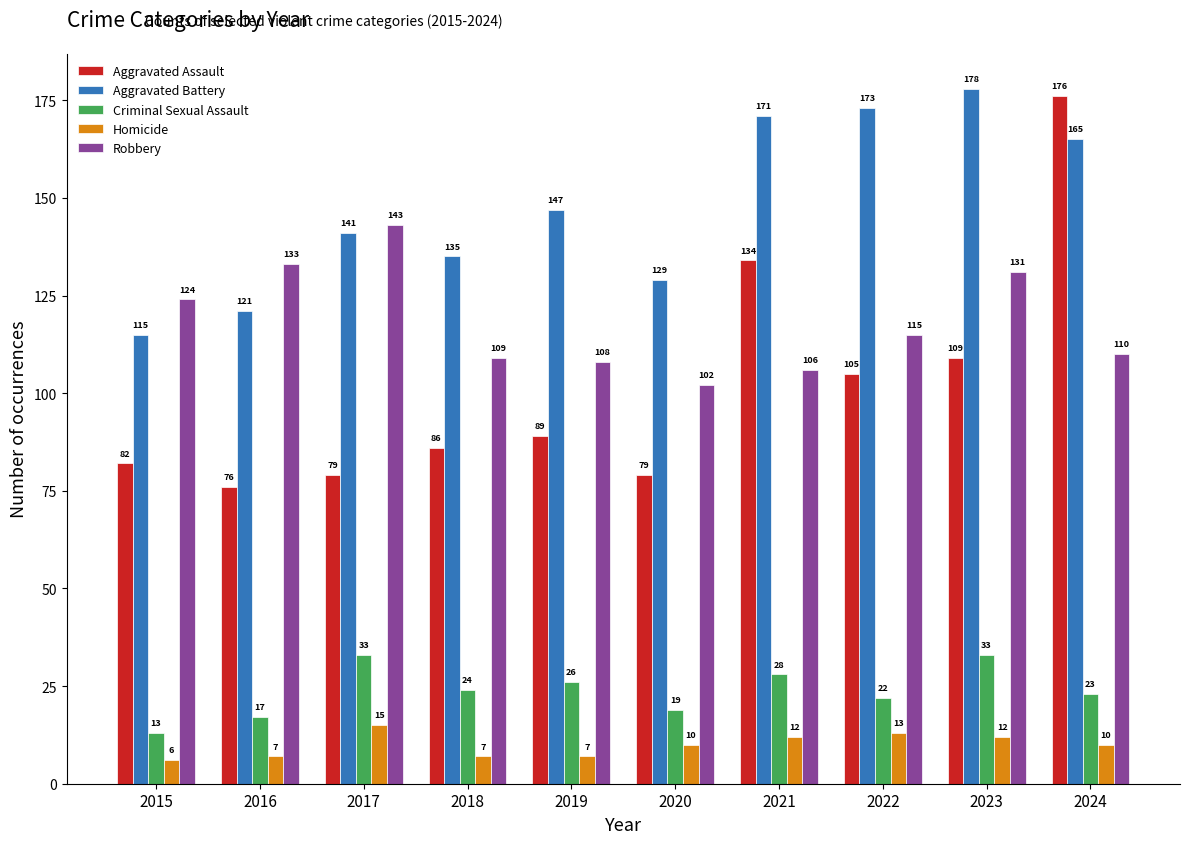

Reading right to left, what are all the values shown in this chart?

Aggravated Assault: 2024=176	2023=109	2022=105	2021=134	2020=79	2019=89	2018=86	2017=79	2016=76	2015=82
Aggravated Battery: 2024=165	2023=178	2022=173	2021=171	2020=129	2019=147	2018=135	2017=141	2016=121	2015=115
Criminal Sexual Assault: 2024=23	2023=33	2022=22	2021=28	2020=19	2019=26	2018=24	2017=33	2016=17	2015=13
Homicide: 2024=10	2023=12	2022=13	2021=12	2020=10	2019=7	2018=7	2017=15	2016=7	2015=6
Robbery: 2024=110	2023=131	2022=115	2021=106	2020=102	2019=108	2018=109	2017=143	2016=133	2015=124